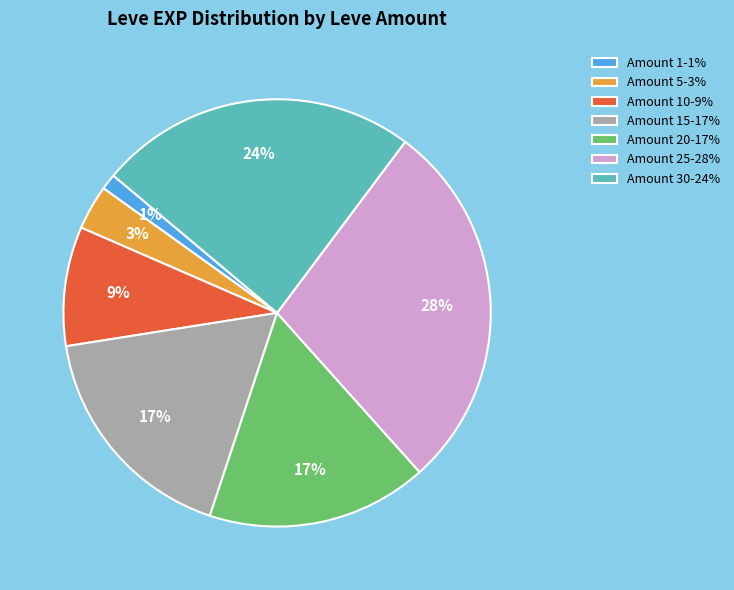

True or false: Amount 30-24% accounts for 33% of the total.

False